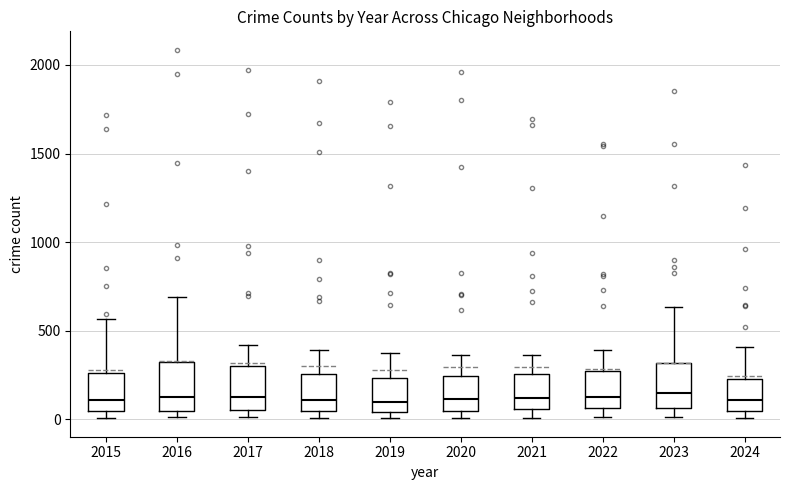

Reading left to right, transcribe this box plot: for each box, give where its median line is, the range the box spans, and where its two whiskers end, as read against the y-axis. The values are not printed on the chart, so give them approximately, as read against the axis.

2015: median 100, box 50 to 250, whiskers 0 to 550
2016: median 150, box 50 to 300, whiskers 0 to 700
2017: median 100, box 50 to 300, whiskers 0 to 400
2018: median 100, box 50 to 250, whiskers 0 to 400
2019: median 100, box 50 to 250, whiskers 0 to 400
2020: median 100, box 50 to 250, whiskers 0 to 350
2021: median 100, box 50 to 250, whiskers 0 to 350
2022: median 100, box 50 to 250, whiskers 0 to 400
2023: median 150, box 50 to 300, whiskers 0 to 650
2024: median 100, box 50 to 250, whiskers 0 to 400